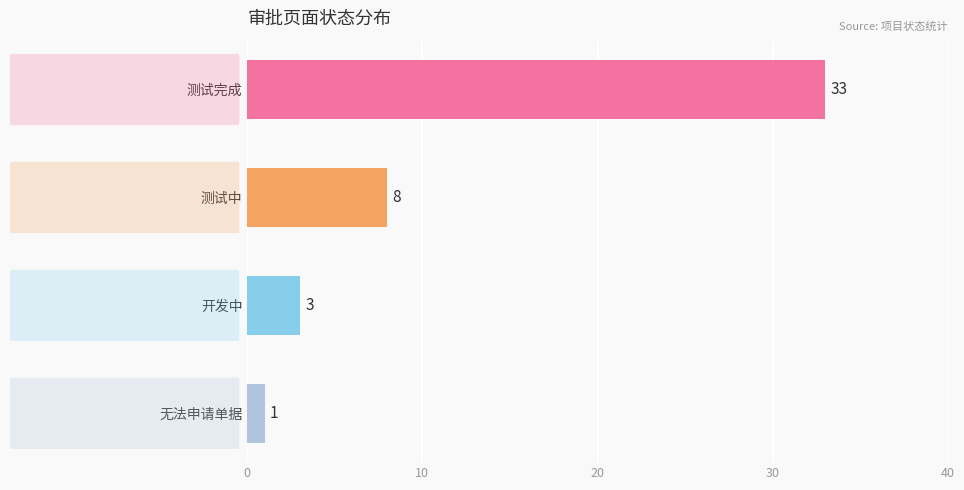

What is the difference between the second highest and minimum values?

7